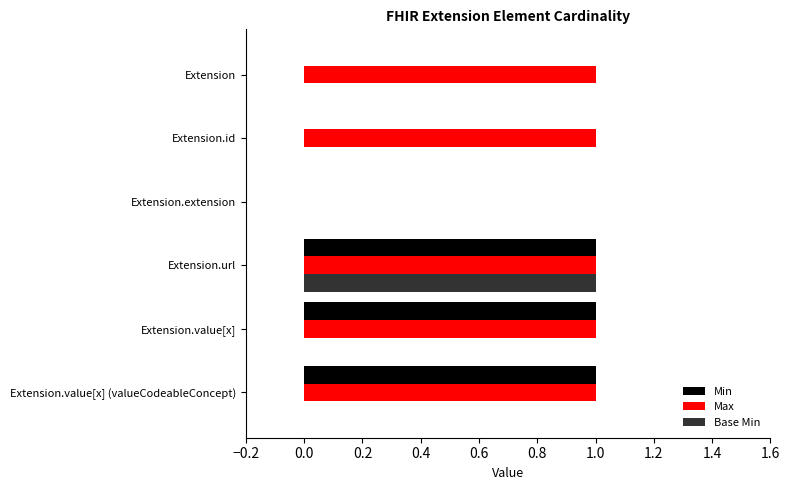

Which series has the largest total across all categories?

Max